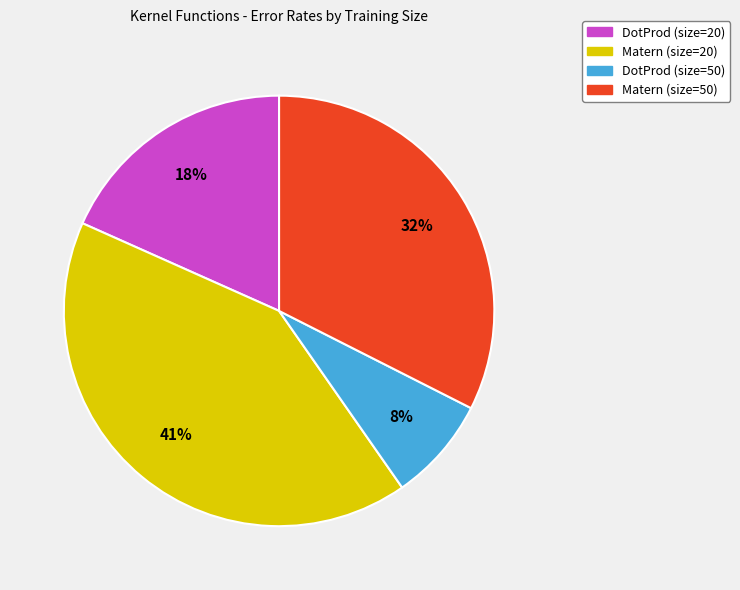

Which category has the biggest portion of the pie?

Matern (size=20)